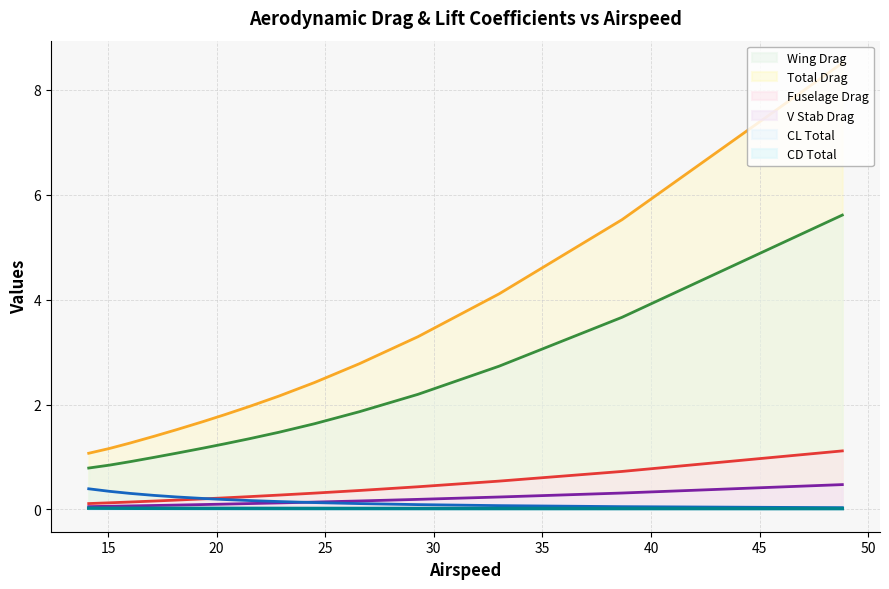

Reading right to left, extract all data points from this chart.

CL Total: 0.0	0.1	0.1	0.1	0.1	0.1	0.1	0.2	0.2	0.2	0.2	0.3	0.3	0.3	0.4
CD Total: 0.0	0.0	0.0	0.0	0.0	0.0	0.0	0.0	0.0	0.0	0.0	0.0	0.0	0.0	0.0
Total Drag: 8.5	5.5	4.1	3.3	2.8	2.4	2.2	2.0	1.8	1.7	1.5	1.4	1.3	1.2	1.1
Wing Drag: 5.6	3.7	2.7	2.2	1.9	1.6	1.5	1.3	1.2	1.2	1.1	1.0	0.9	0.8	0.8
V Stab Drag: 0.5	0.3	0.2	0.2	0.2	0.1	0.1	0.1	0.1	0.1	0.1	0.1	0.1	0.1	0.1
Fuselage Drag: 1.1	0.7	0.5	0.4	0.4	0.3	0.3	0.2	0.2	0.2	0.2	0.2	0.1	0.1	0.1